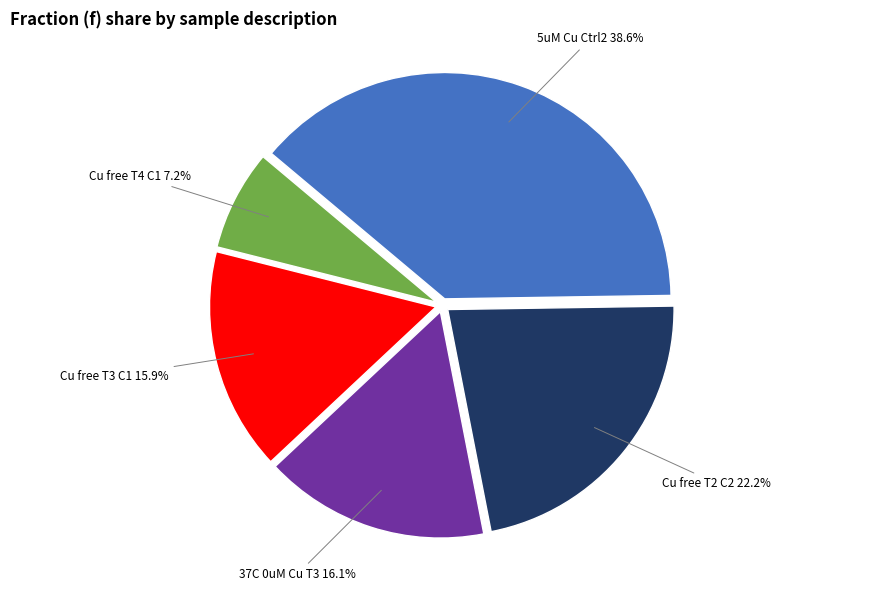

Do 5uM Cu Ctrl2 and Cu free T3 C1 together represent more than half of the pie?

Yes